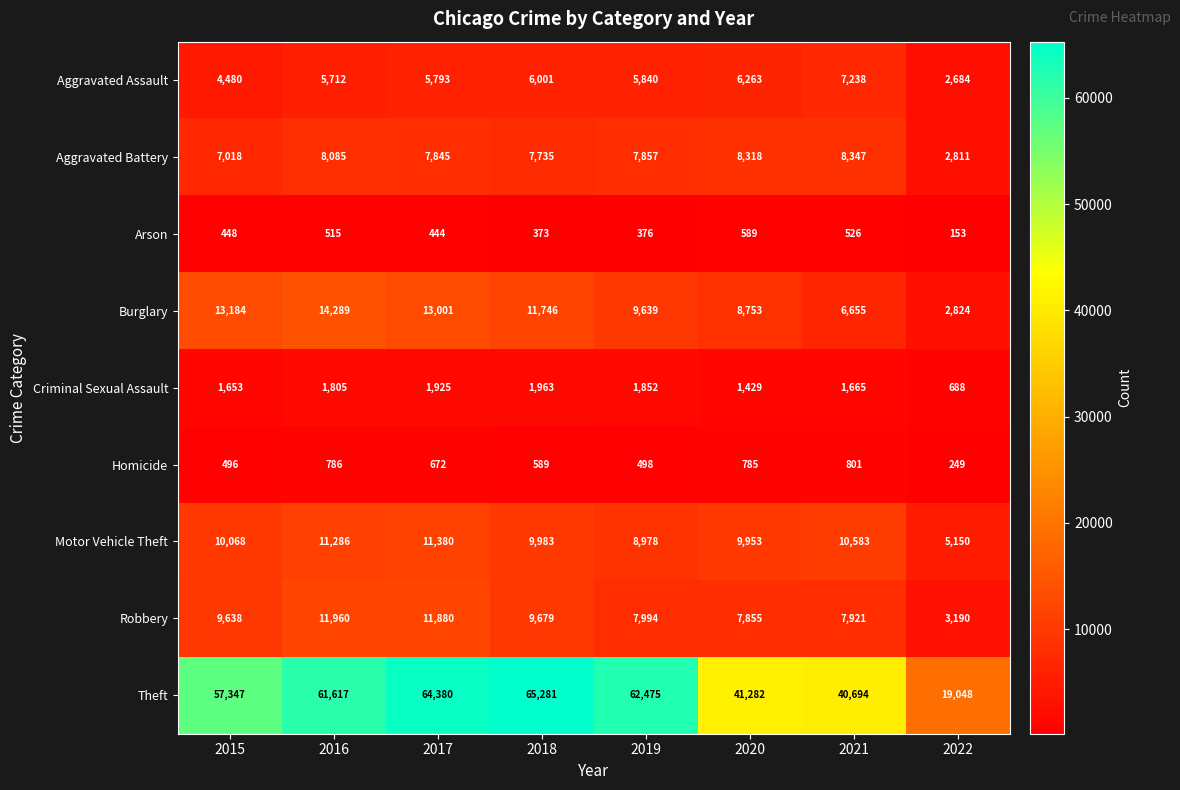

At how many categories does at least one series exceed 1961?

8